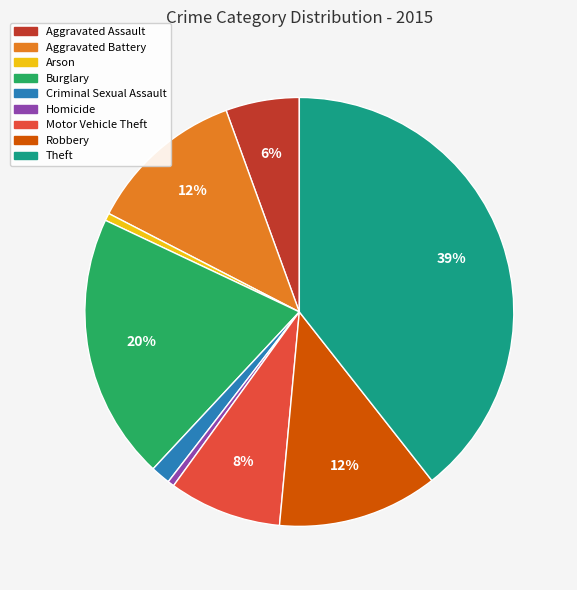

Which has a higher value, Arson or Aggravated Assault?

Aggravated Assault